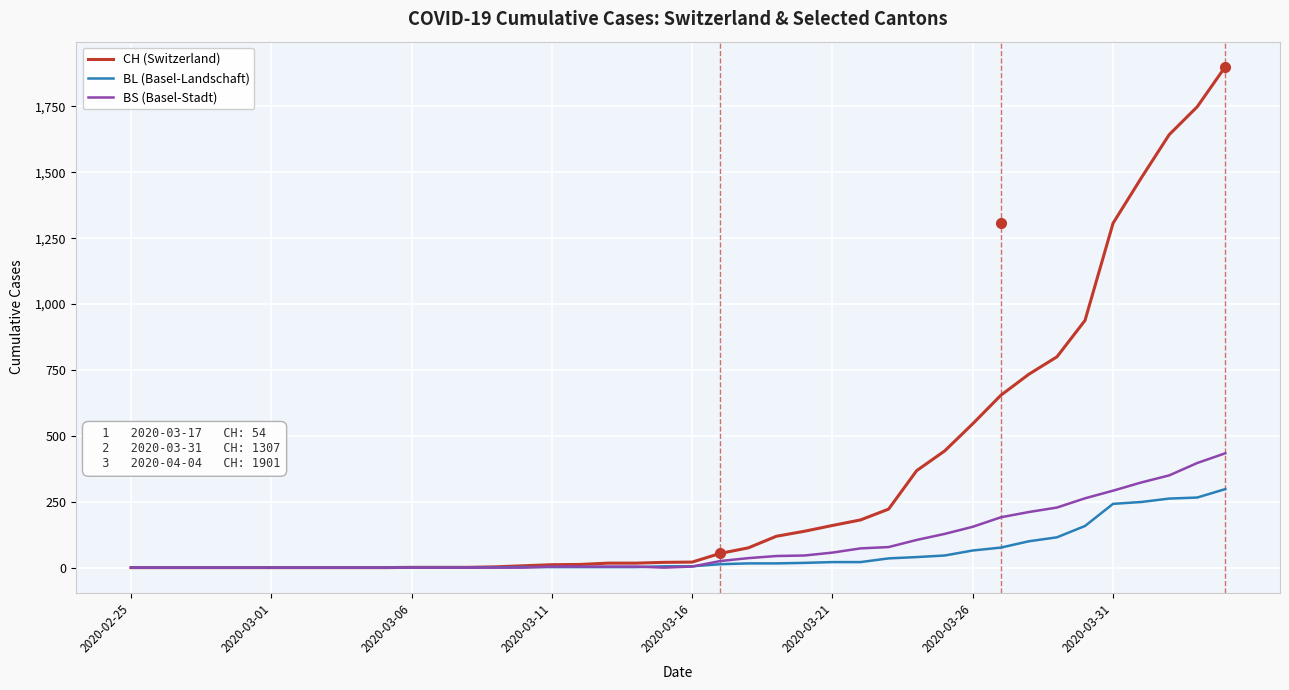

What is the maximum value shown in the chart?

1901